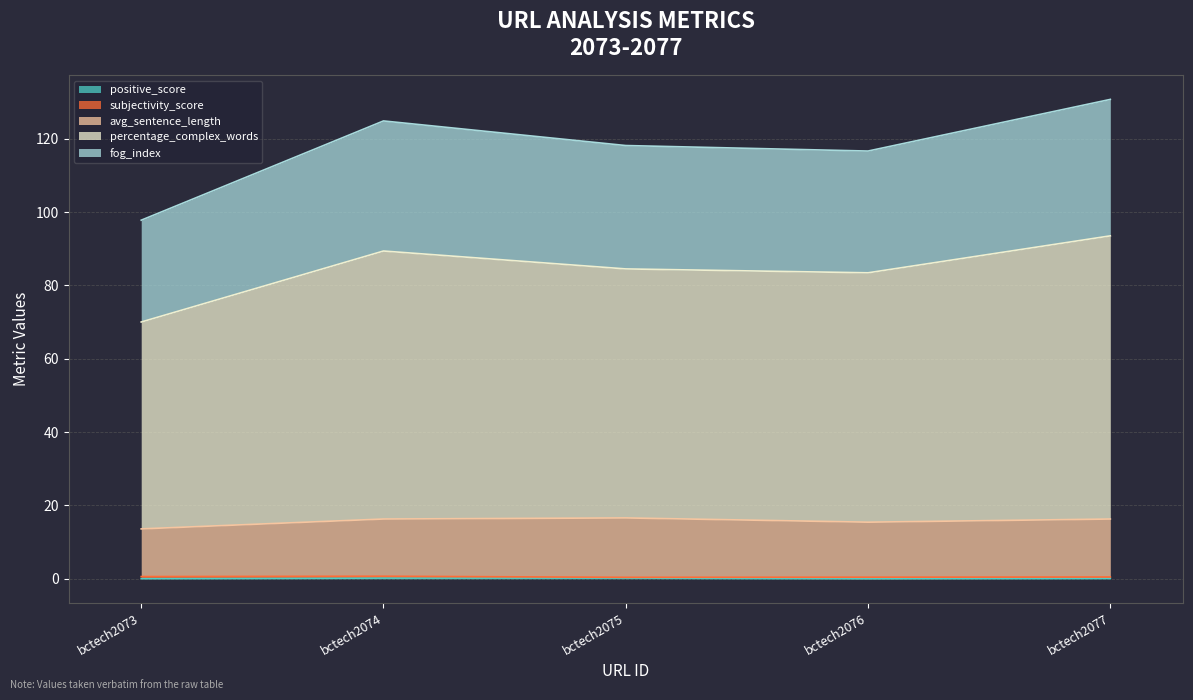

What is the value of the fog_index point at the 4th from the left?

116.6